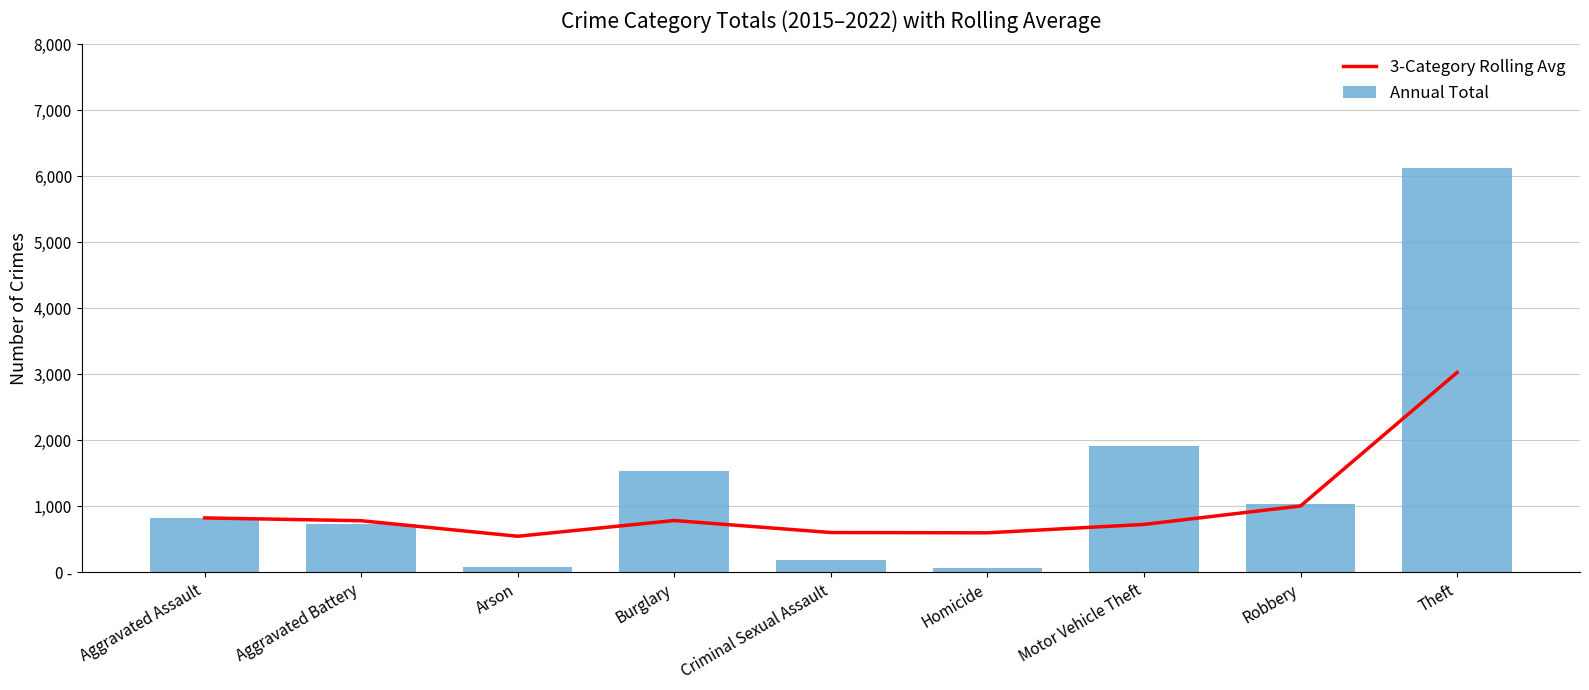

Where is Annual Total nearest to the value 3097?

Motor Vehicle Theft